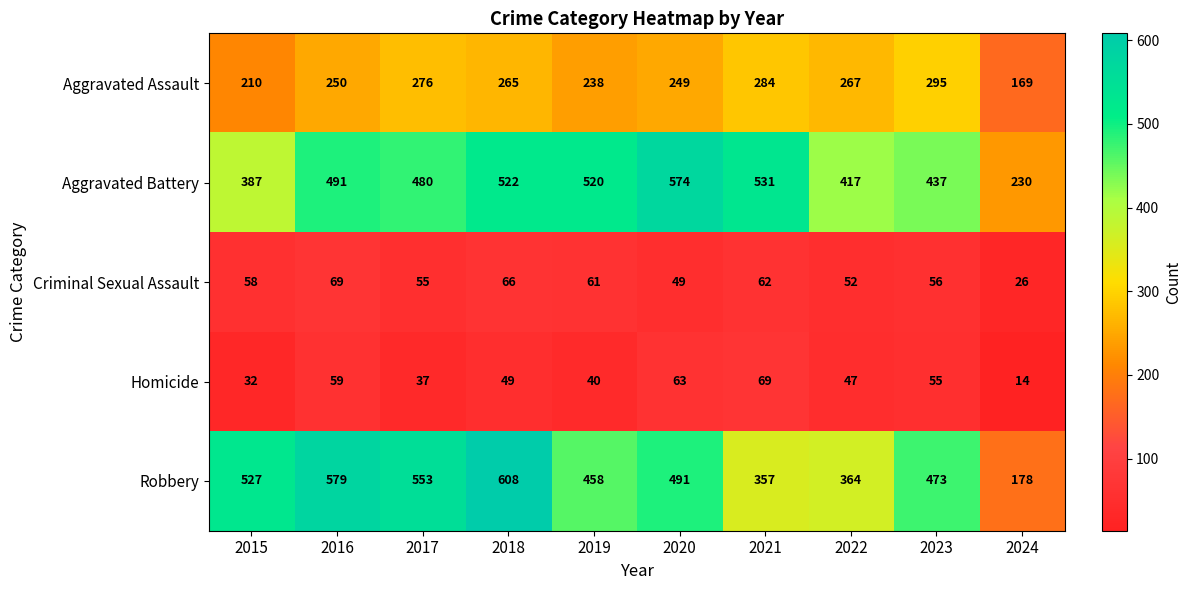

What is the total value across all series at 2018?

1510